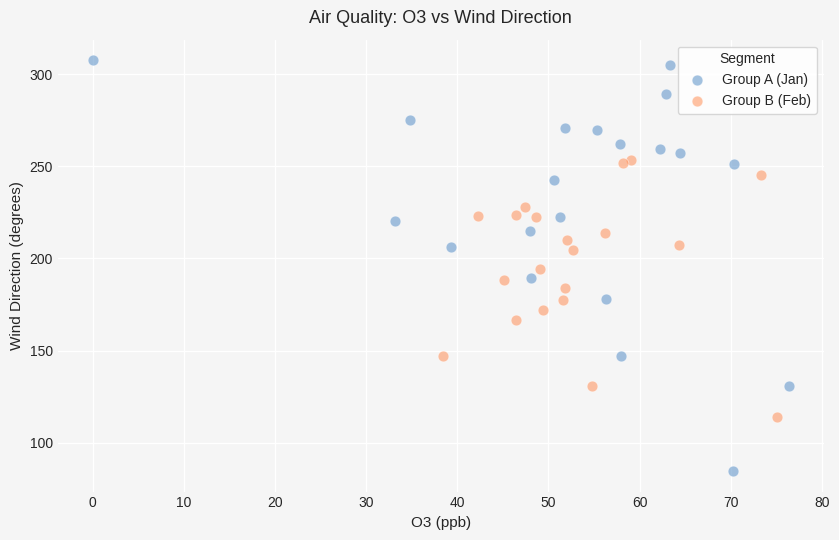

Which series reaches the minimum Y coordinate?

Group A (Jan)